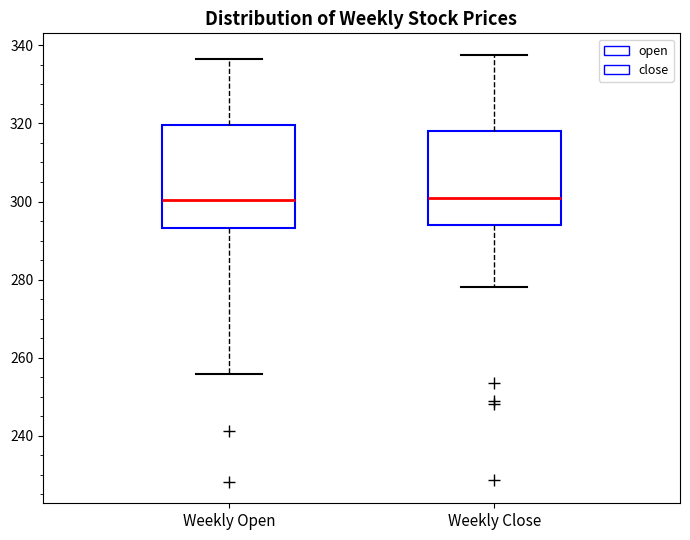

Comparing the boxes themselves (not the whiskers), which one is the tallest?

Weekly Open